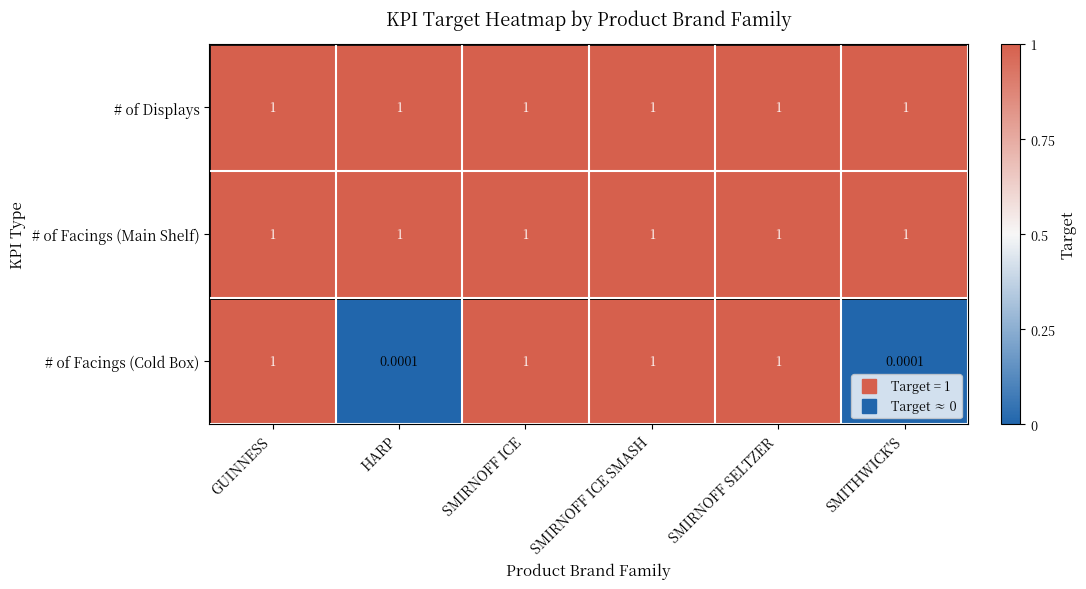

Is the value of # of Displays at GUINNESS greater than the value of # of Facings (Cold Box) at HARP?

Yes